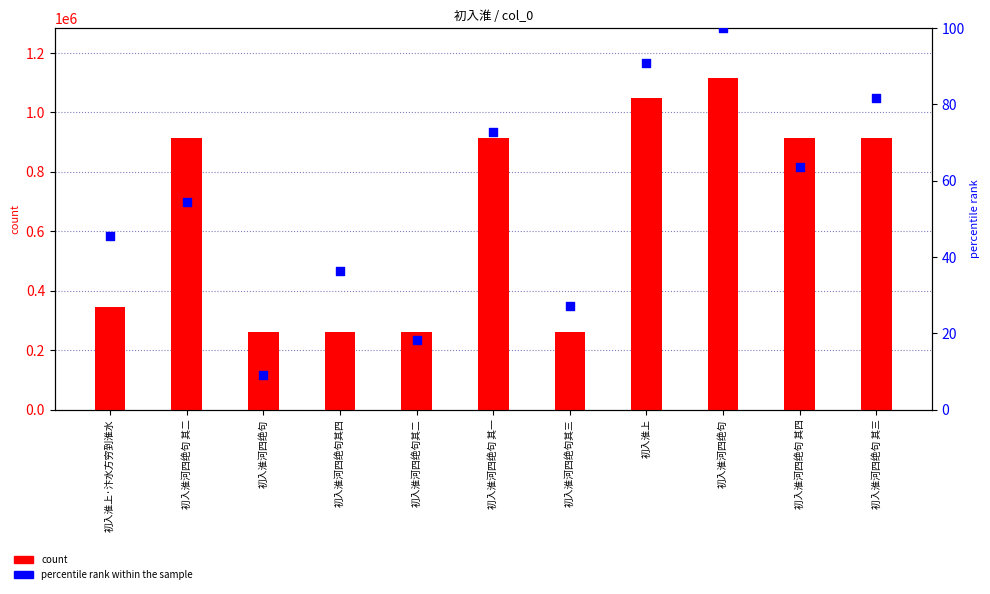

Which series has the widest spread of Y values?

count